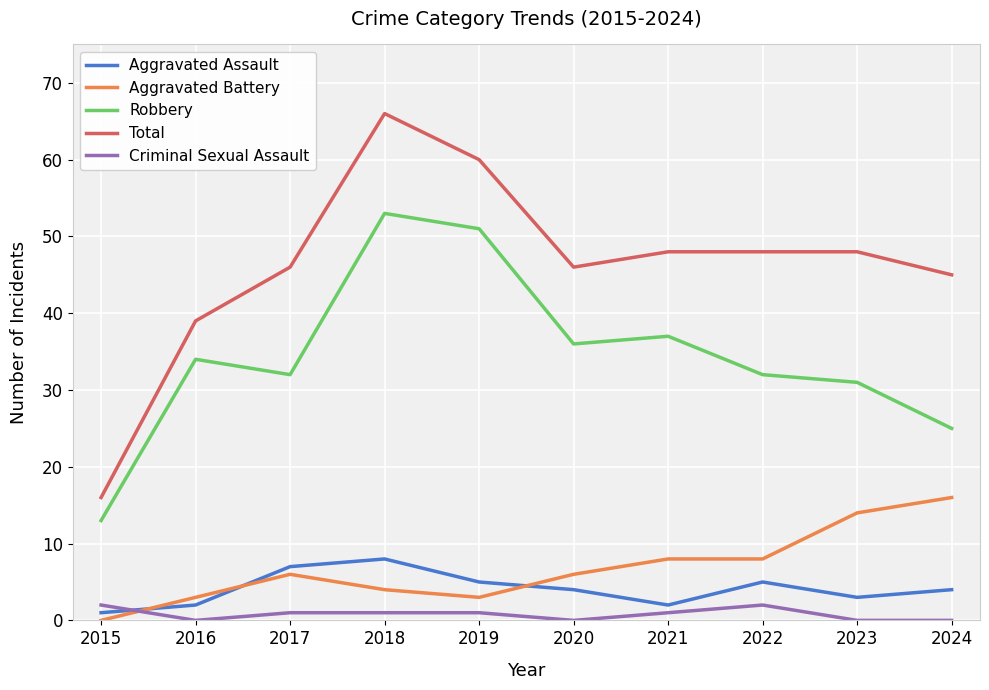

Is the value of Total at 2024 greater than the value of Aggravated Battery at 2024?

Yes